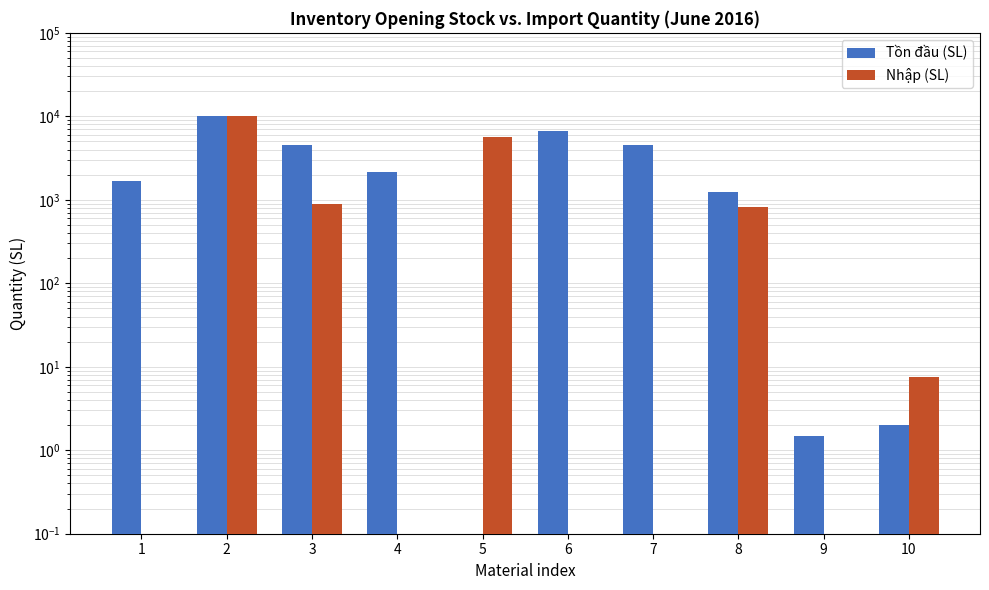

Rank the series at 1 from lowest to highest value.

Nhập (SL), Tồn đầu (SL)